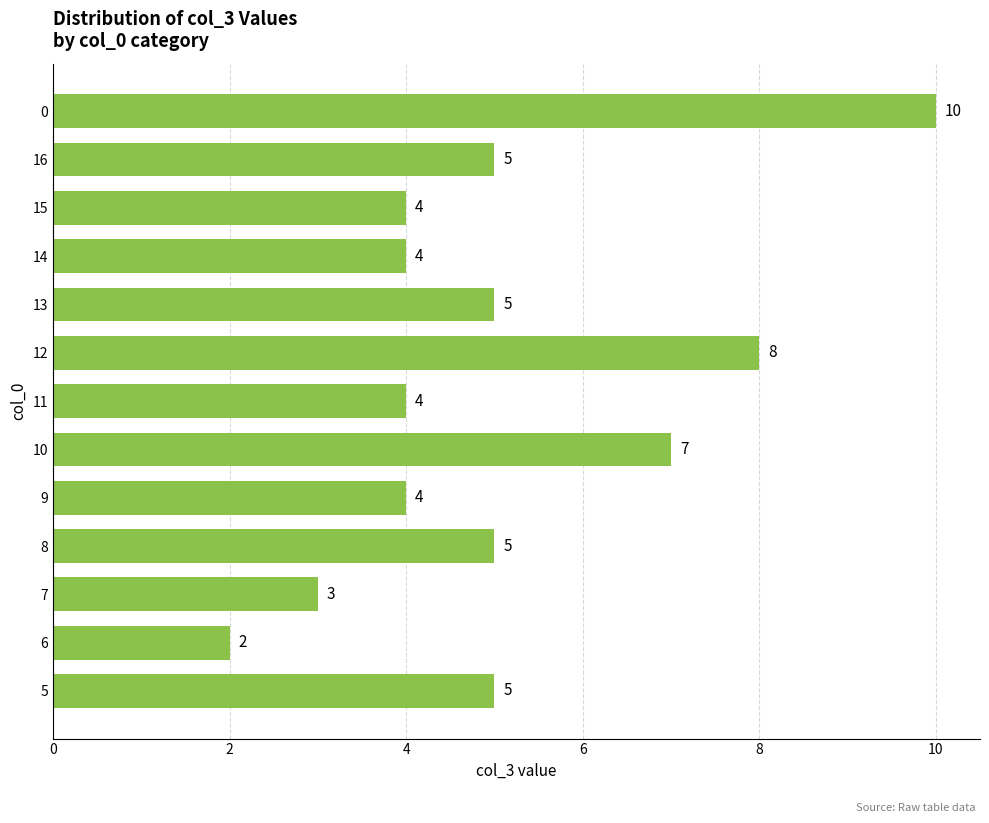

What is the maximum value shown in the chart?

10